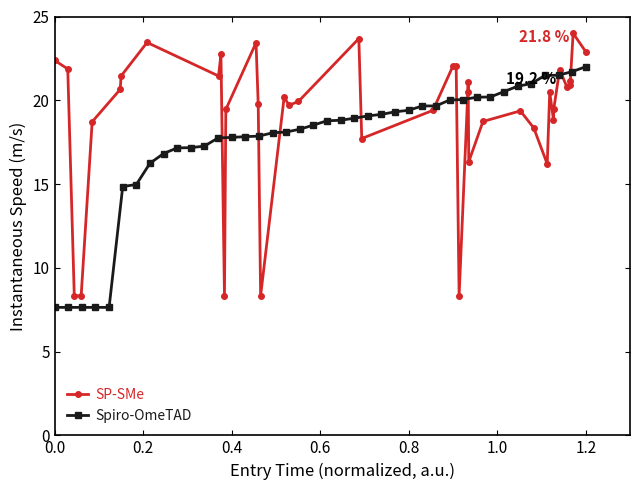

What is the lowest value of the Spiro-OmeTAD series?

7.6